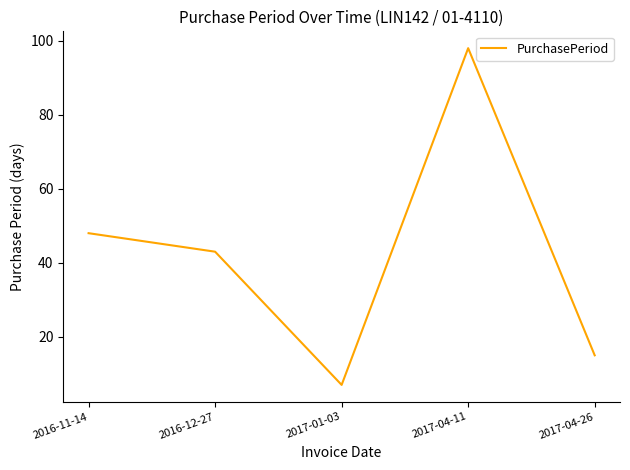

How many lines are shown in the chart?

1